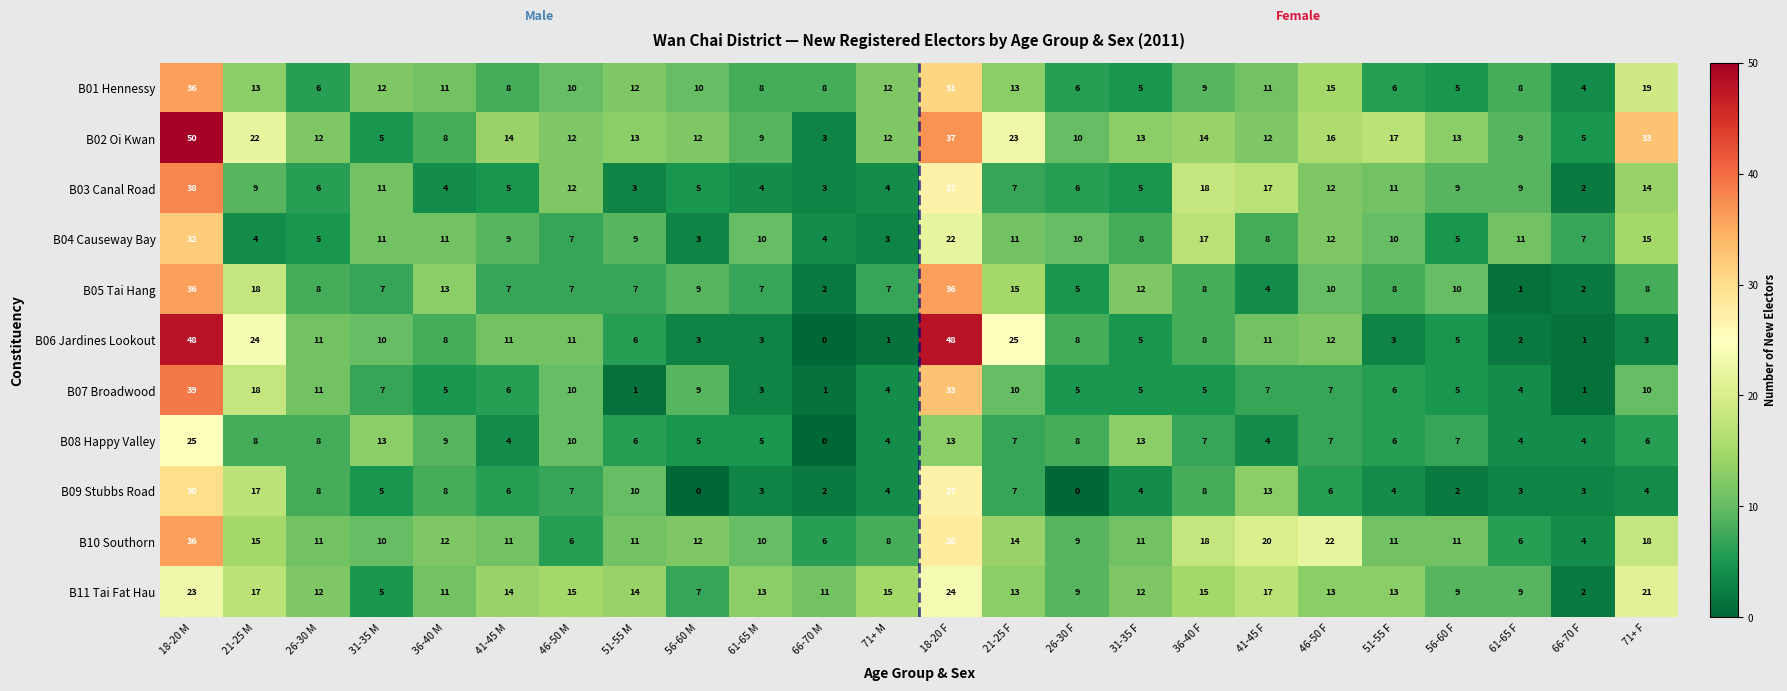

At which label does B10 Southorn reach its minimum?

66-70 F